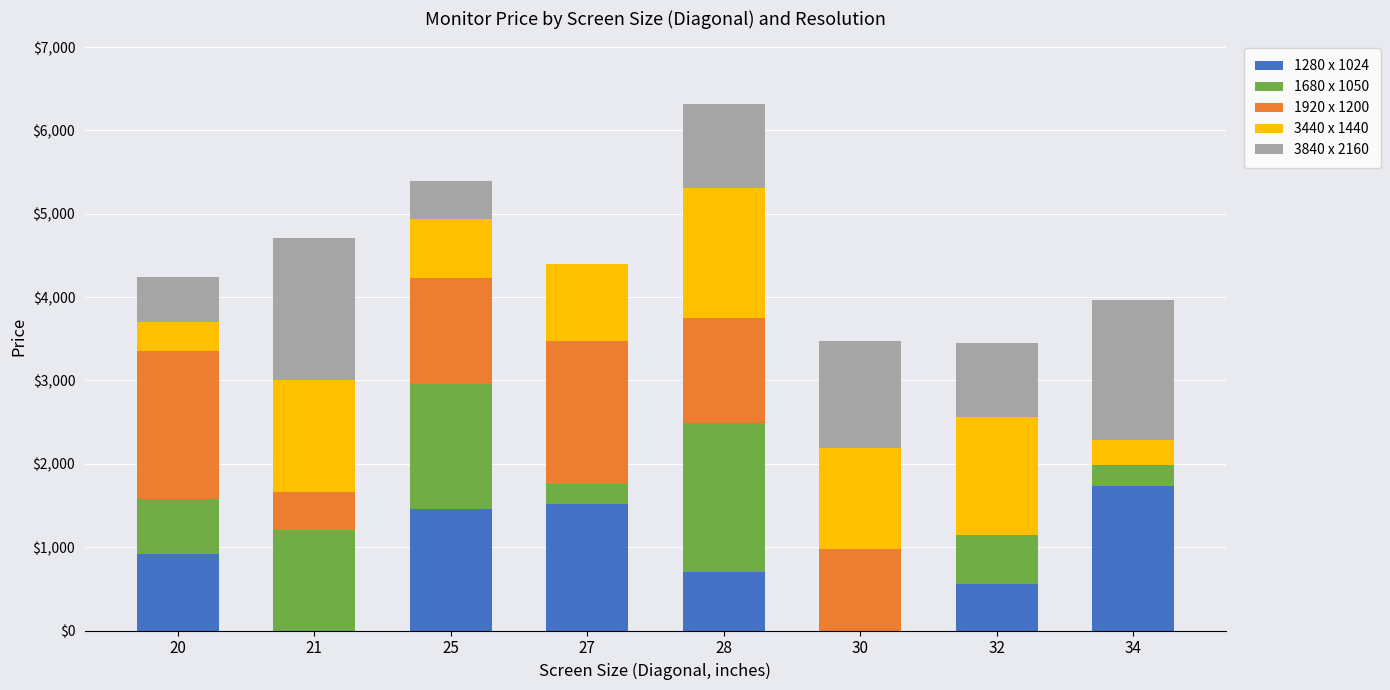

At which category is the sum across all series the highest?

28